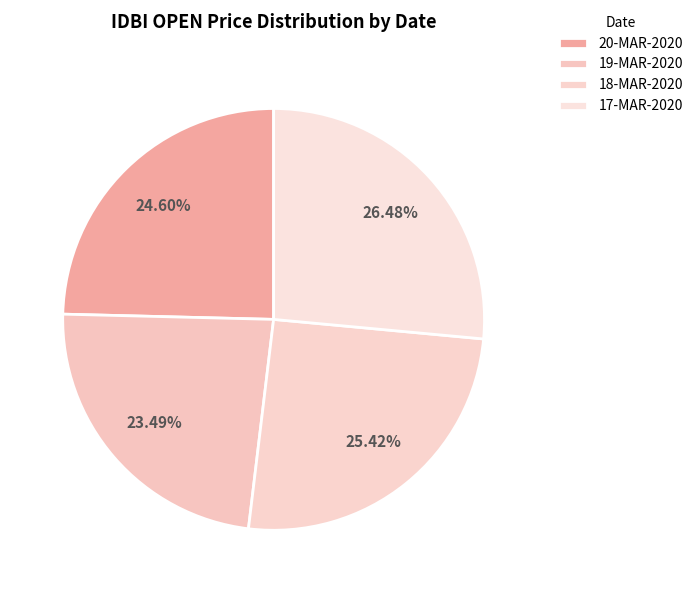

To the nearest percent, what is the difference between the 19-MAR-2020 and 20-MAR-2020 slice percentages?

1%